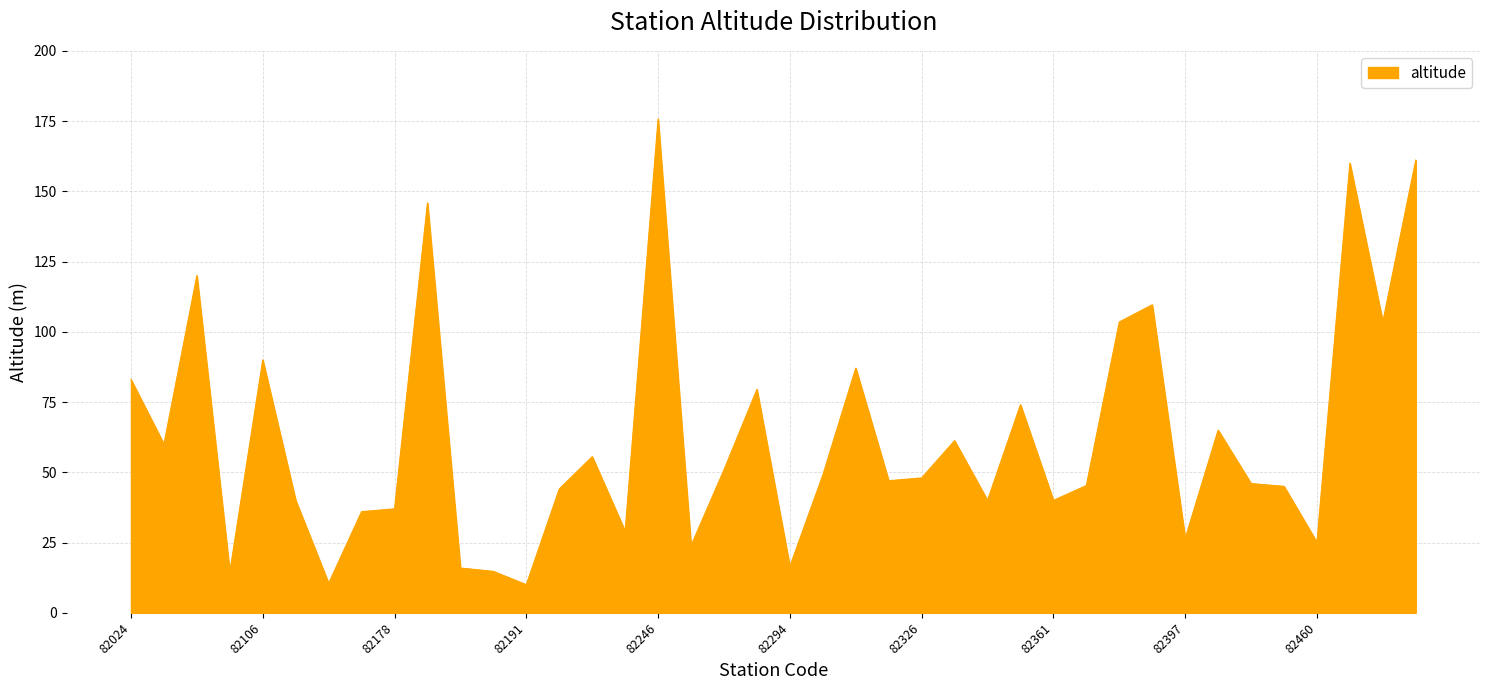

What is the difference between the maximum and minimum values?

165.7